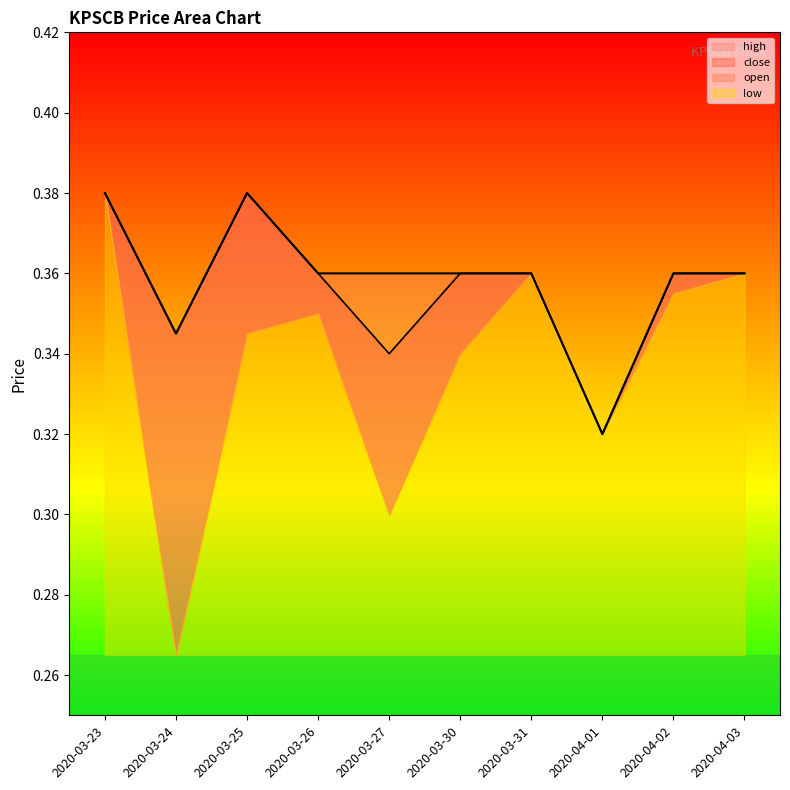

True or false: close and high cross at least once.

False